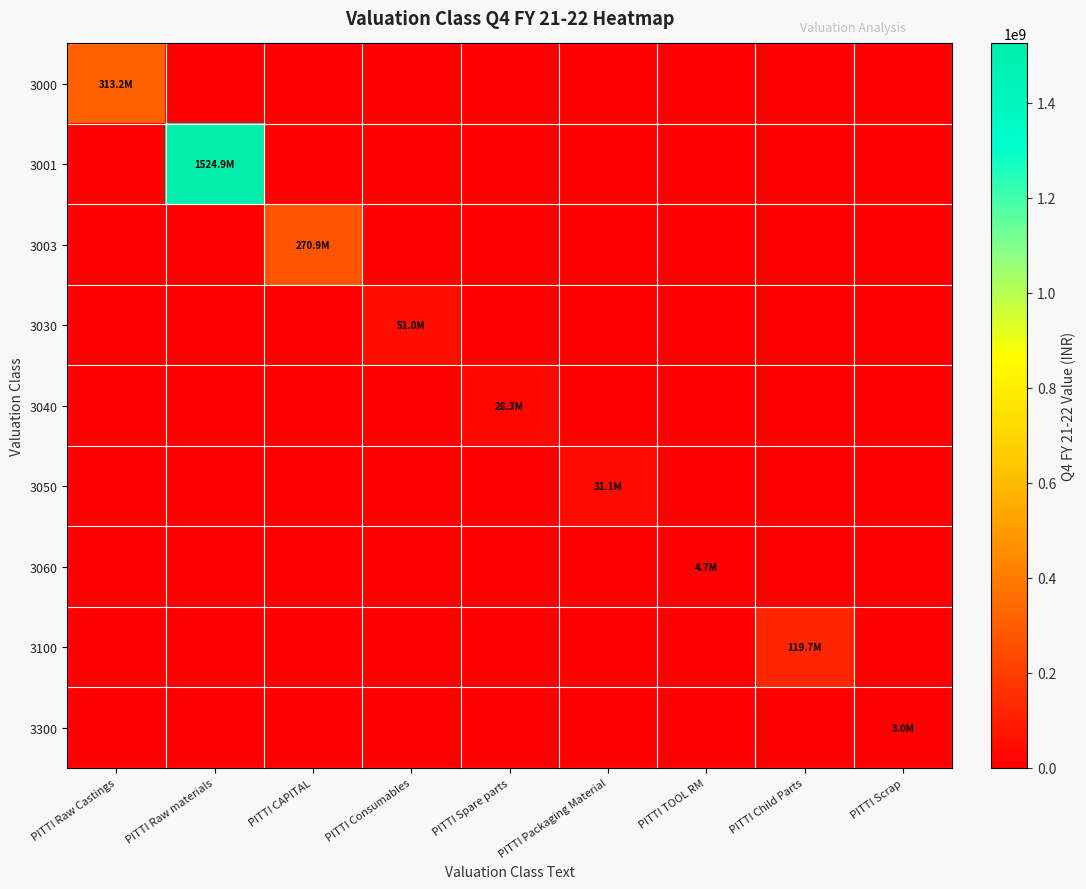

Rank the series by their maximum value, from highest to lowest.

3001, 3000, 3003, 3100, 3030, 3050, 3040, 3060, 3300